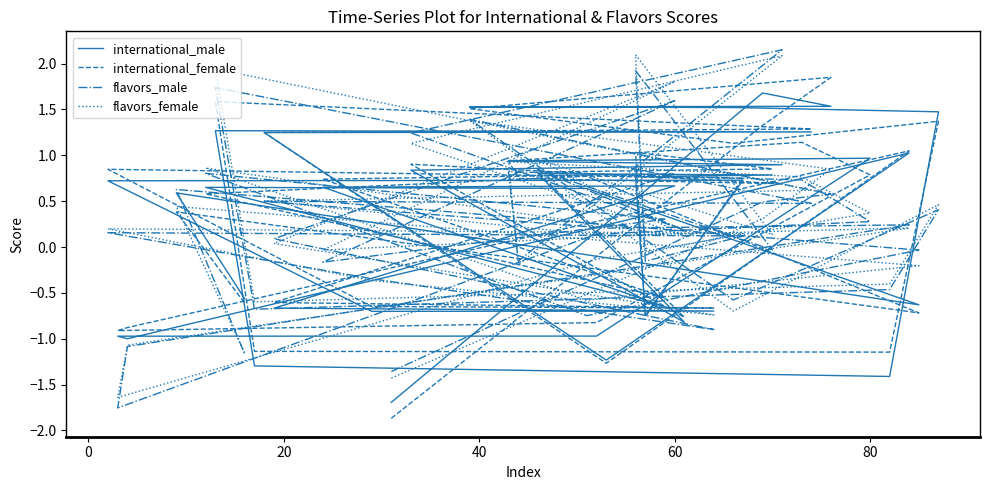

What are all the series names shown in the legend?

international_male, international_female, flavors_male, flavors_female